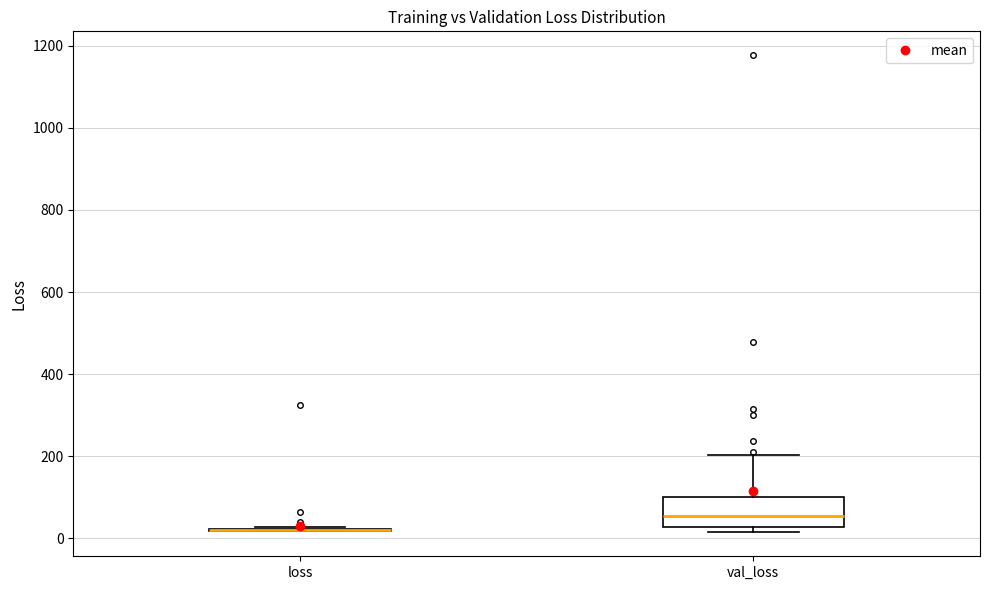

Reading left to right, read every box against the y-axis: the position of its median line, the range the box covers, and the ends of its whiskers. The values are not printed on the chart, so give them approximately, as read against the axis.

loss: box collapsed to a line at 20, whiskers 20 to 20
val_loss: median 60, box 20 to 100, whiskers 20 (just below the box's lower edge) to 200